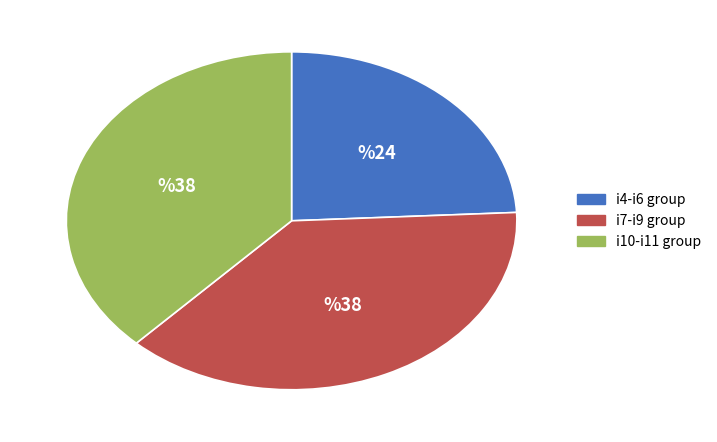

Does any single category account for the majority?

No